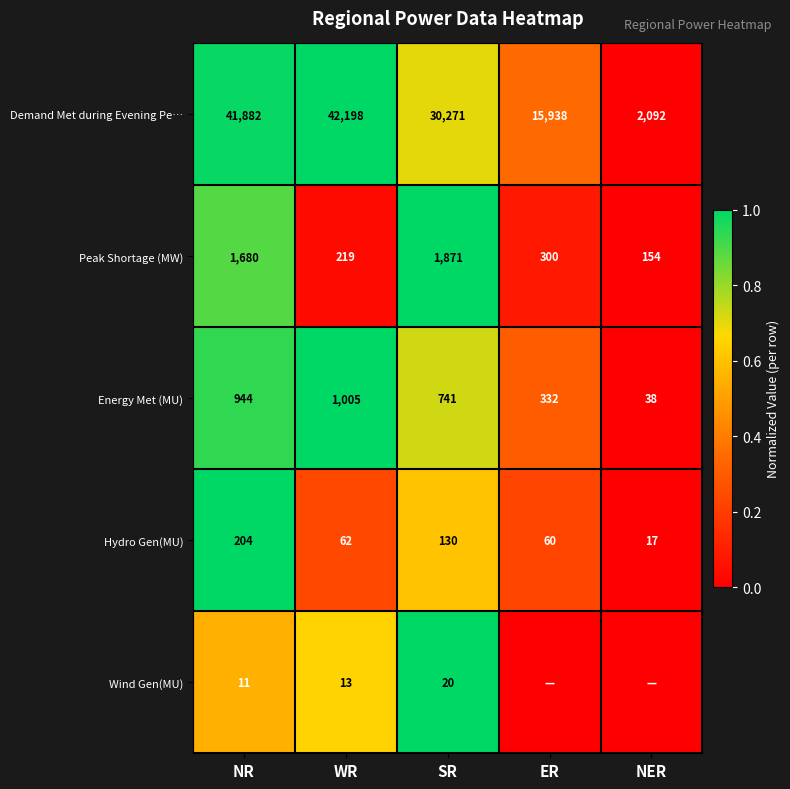

How many values in the Peak Shortage (MW) series are below 300?

2